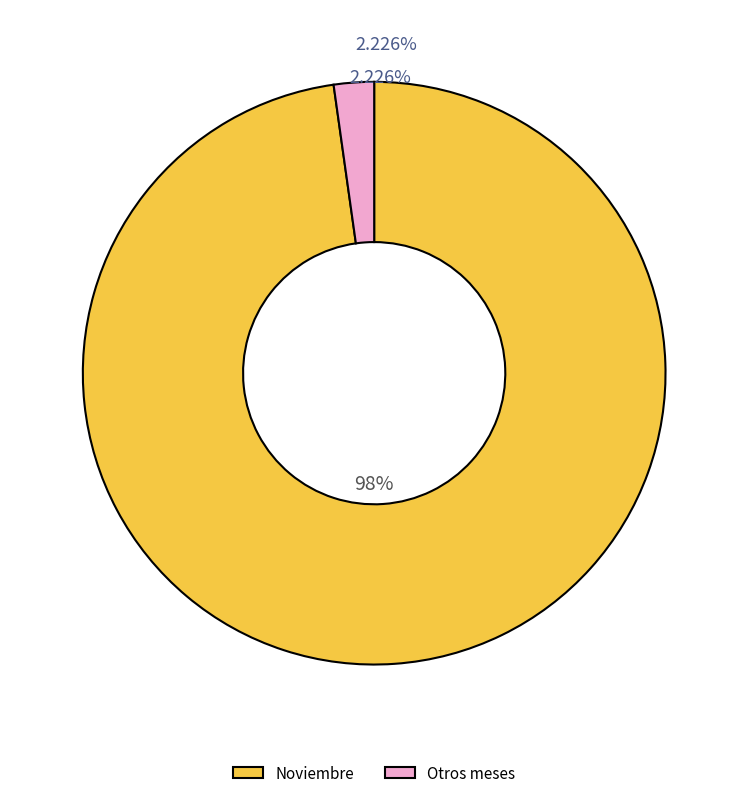

Which slice is the largest?

Noviembre